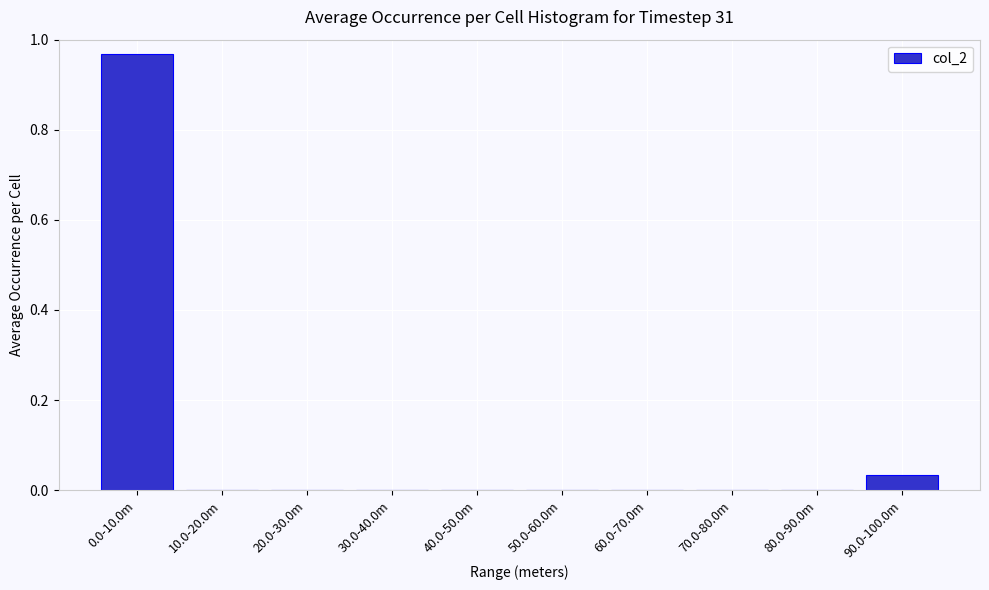

Is it true that the value at 30.0-40.0m is 0.5?

False